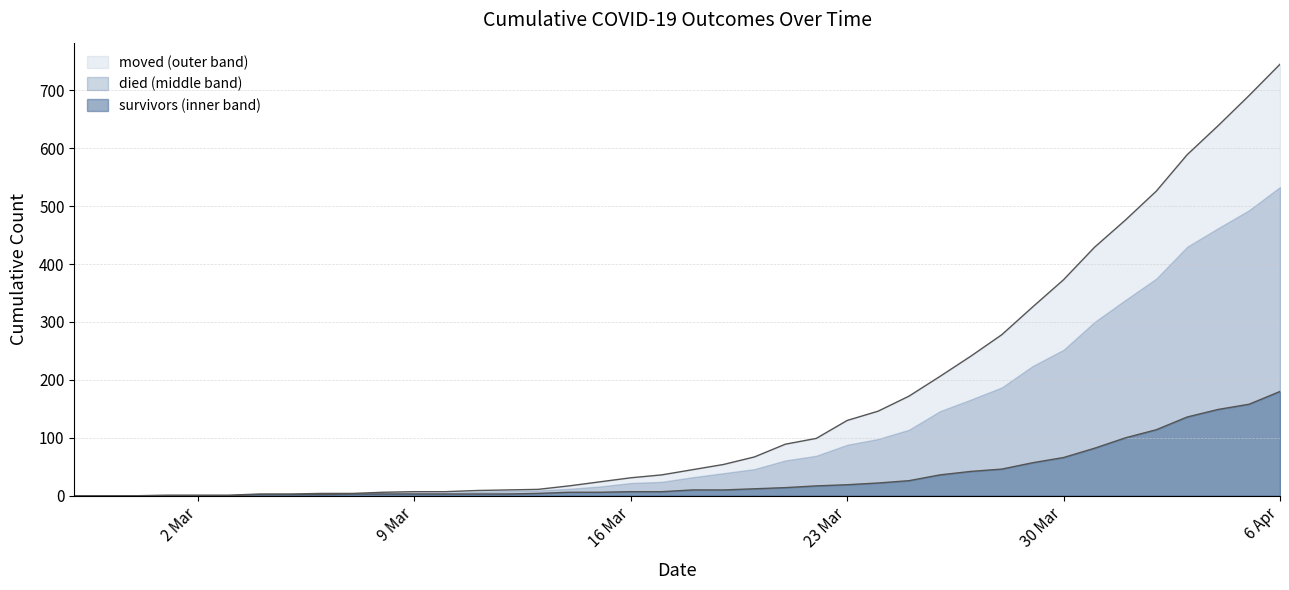

Which series has the largest total across all categories?

died